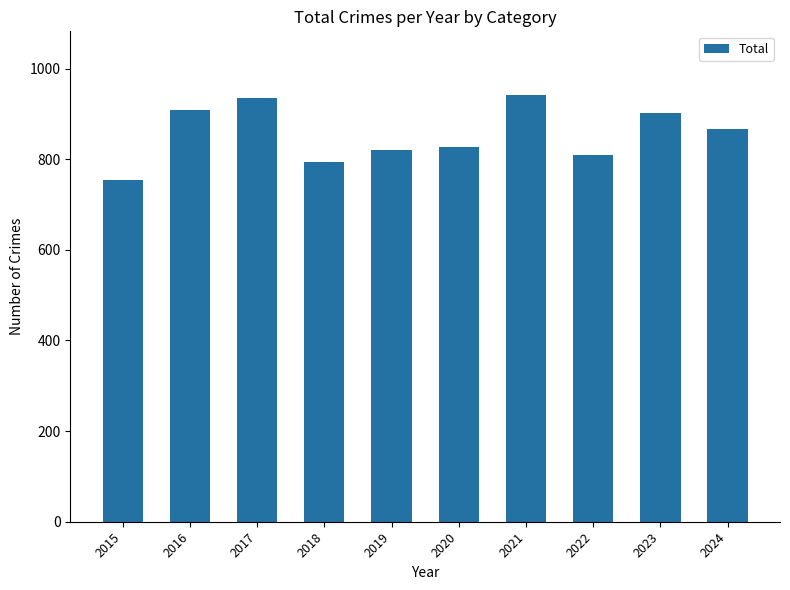

What is the smallest value displayed?

754